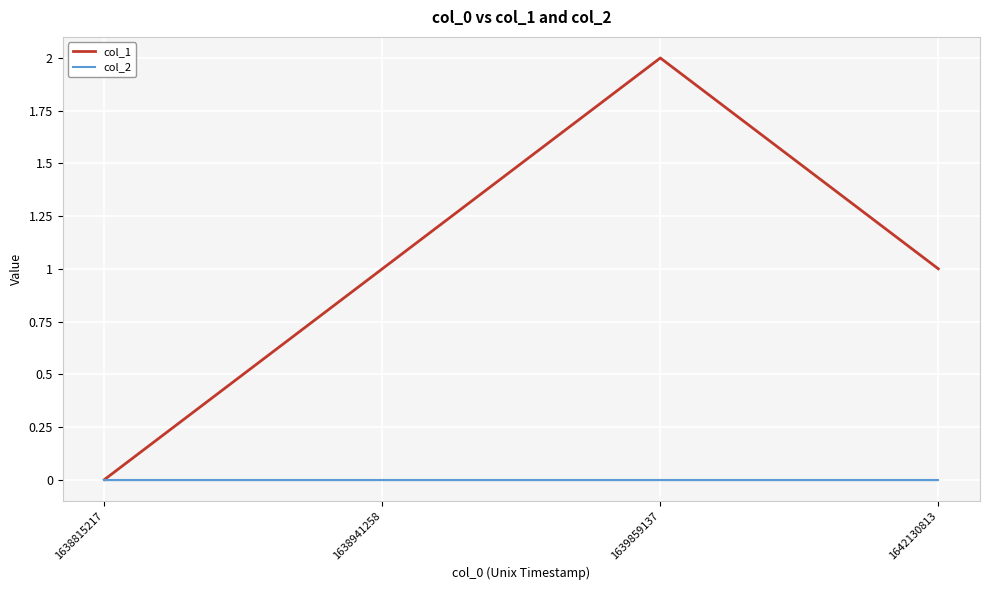

Which category has the lowest value in the col_1 series?

1638815217